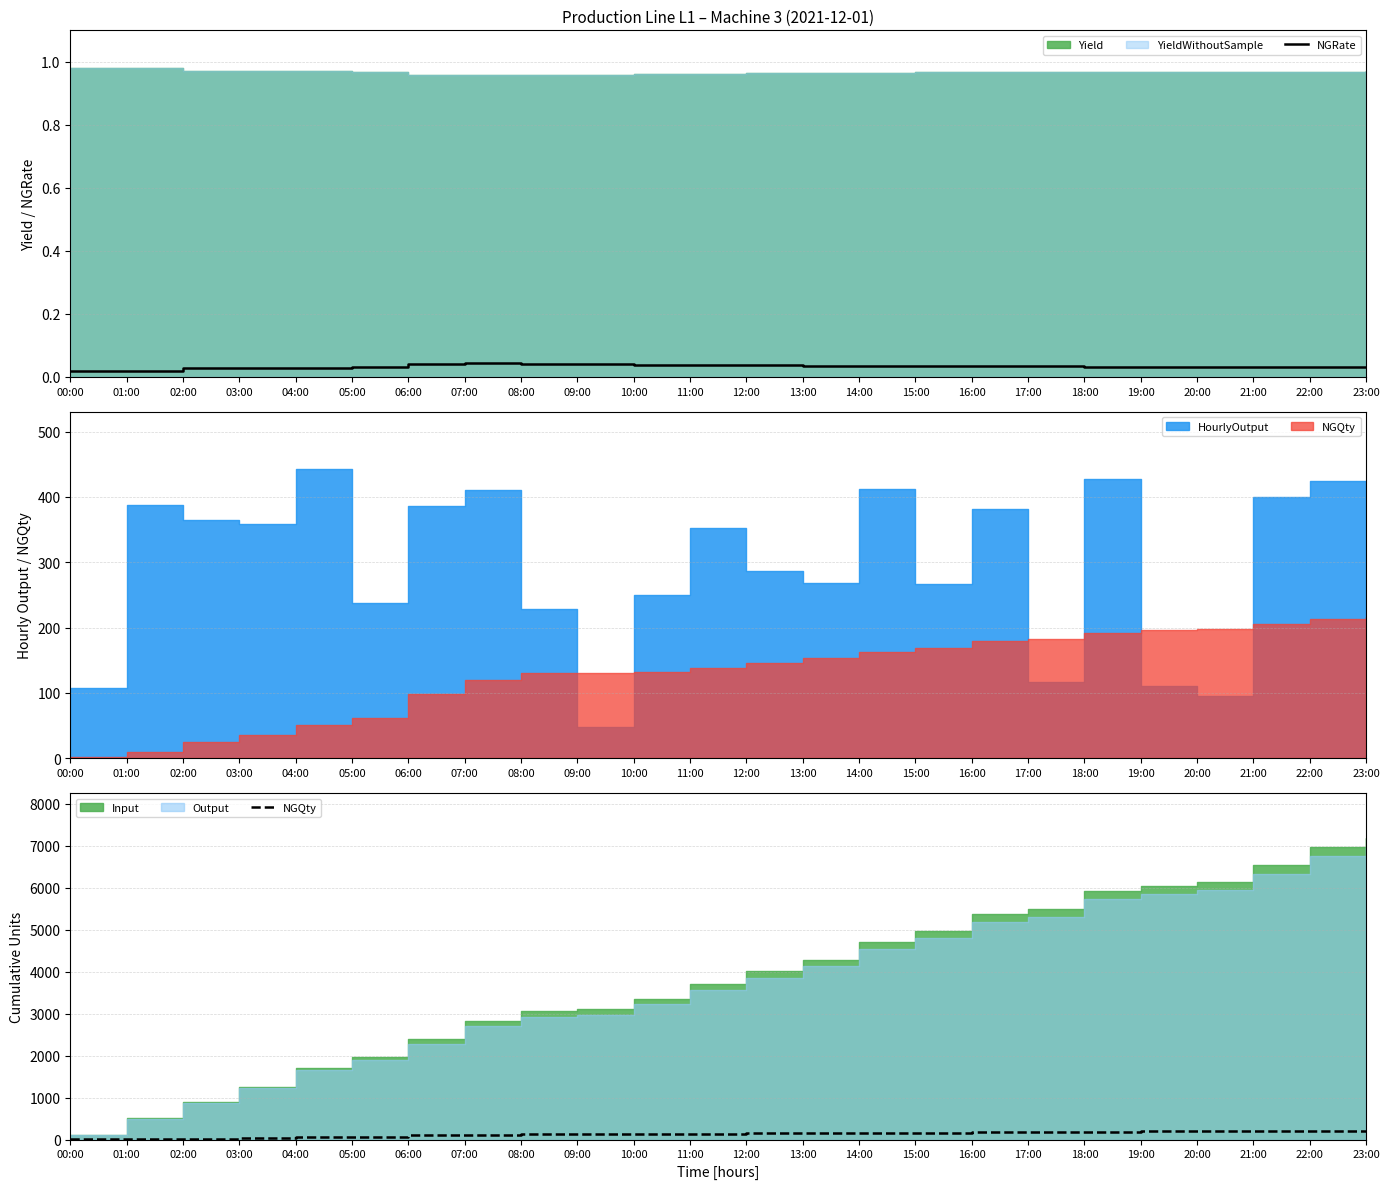

True or false: NGRate and NGQty cross at least once.

False